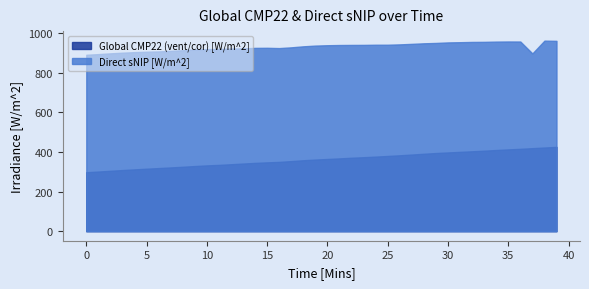

How many values in the Global CMP22 (vent/cor) [W/m^2] series are below 364?

20